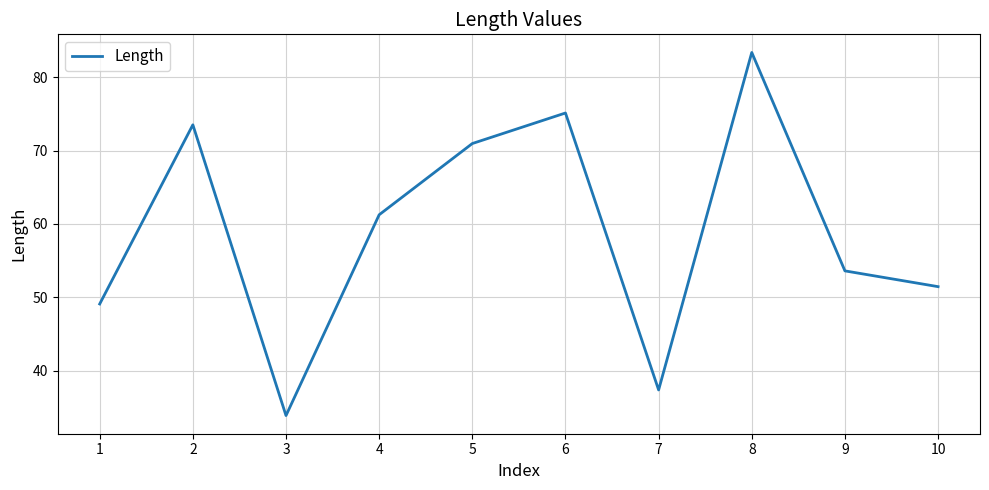

Reading left to right, extract all data points from this chart.

1=49.1	2=73.5	3=33.9	4=61.3	5=71.0	6=75.1	7=37.4	8=83.4	9=53.6	10=51.5